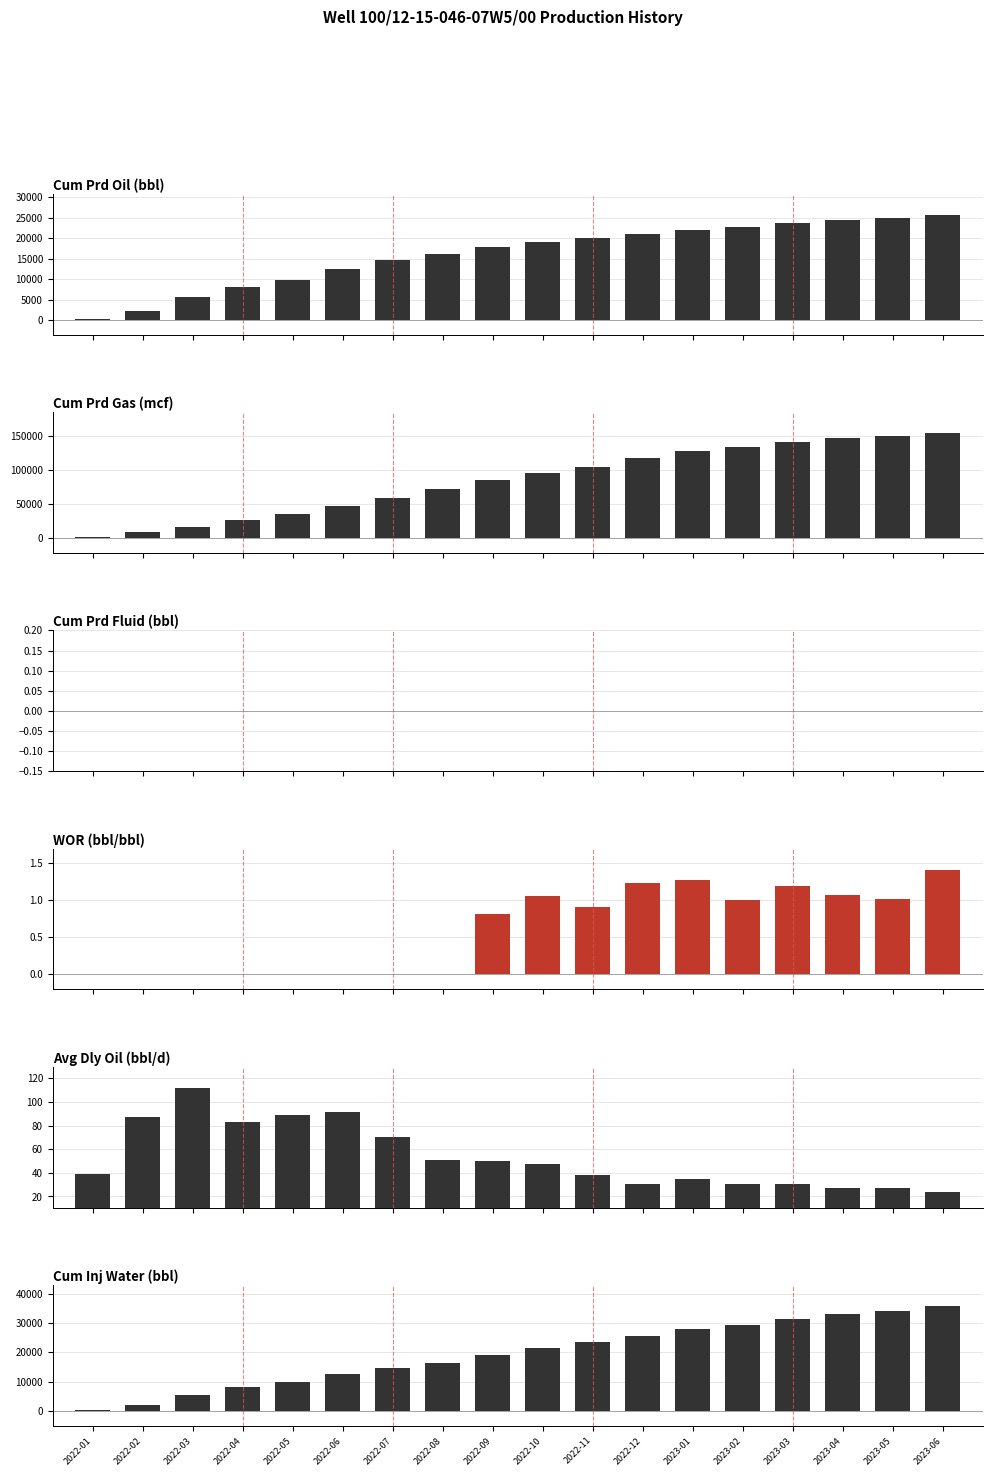

Does the chart contain any negative values?

No